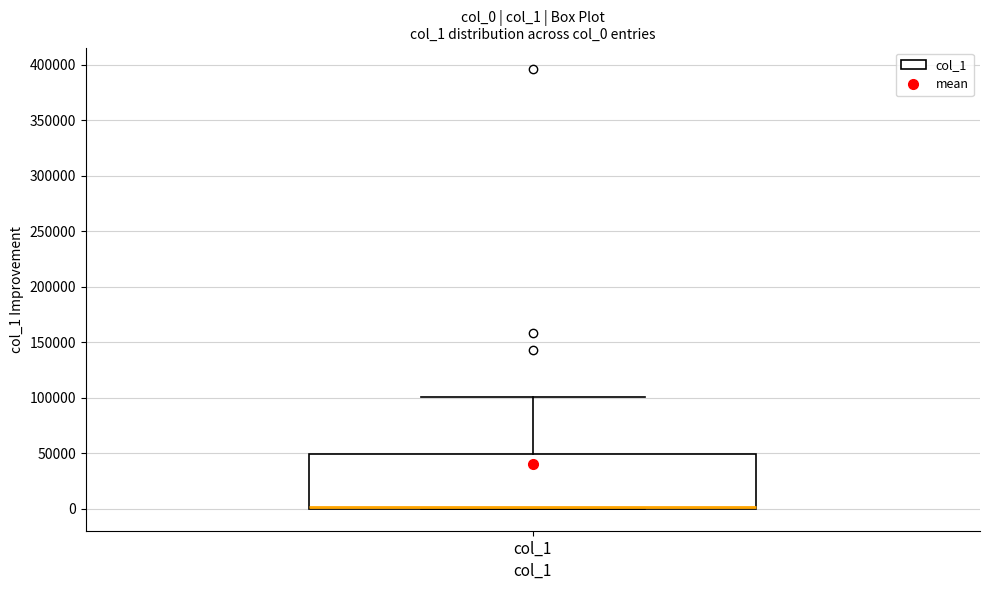

Read this box plot against the y-axis: the position of the median line, the range covered by the box, and the ends of both whiskers. The values are not printed on the chart, so give them approximately, as read against the axis.

median 0 (just above the box's lower edge), box 0 to 50000, whiskers 0 to 100000